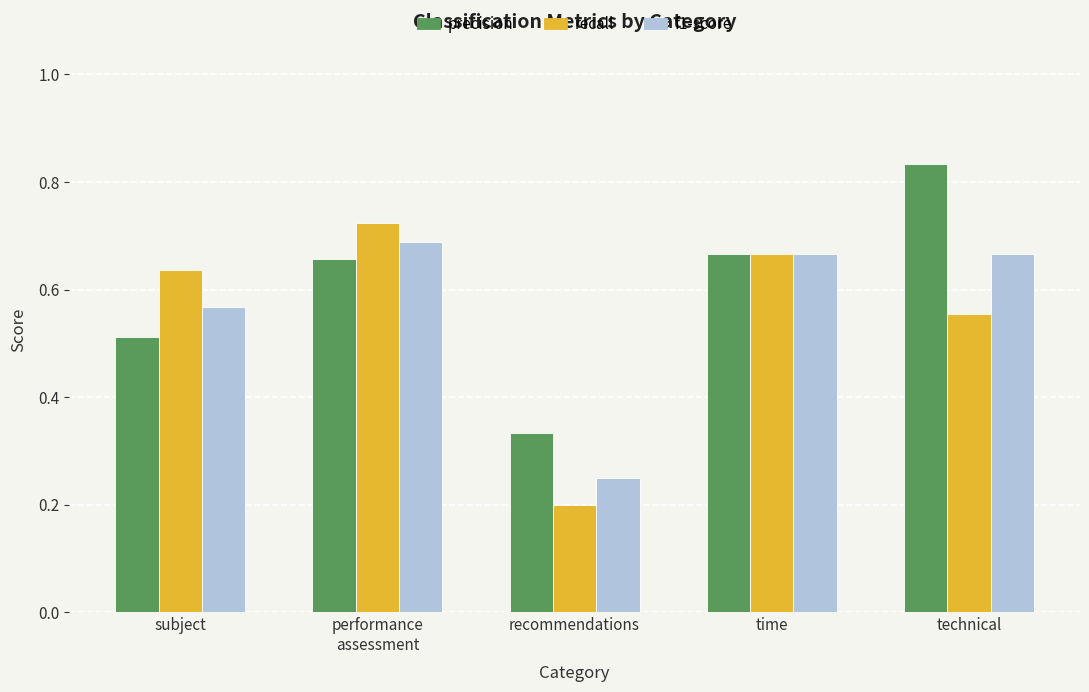

What is the total value across all series at time?

2.0